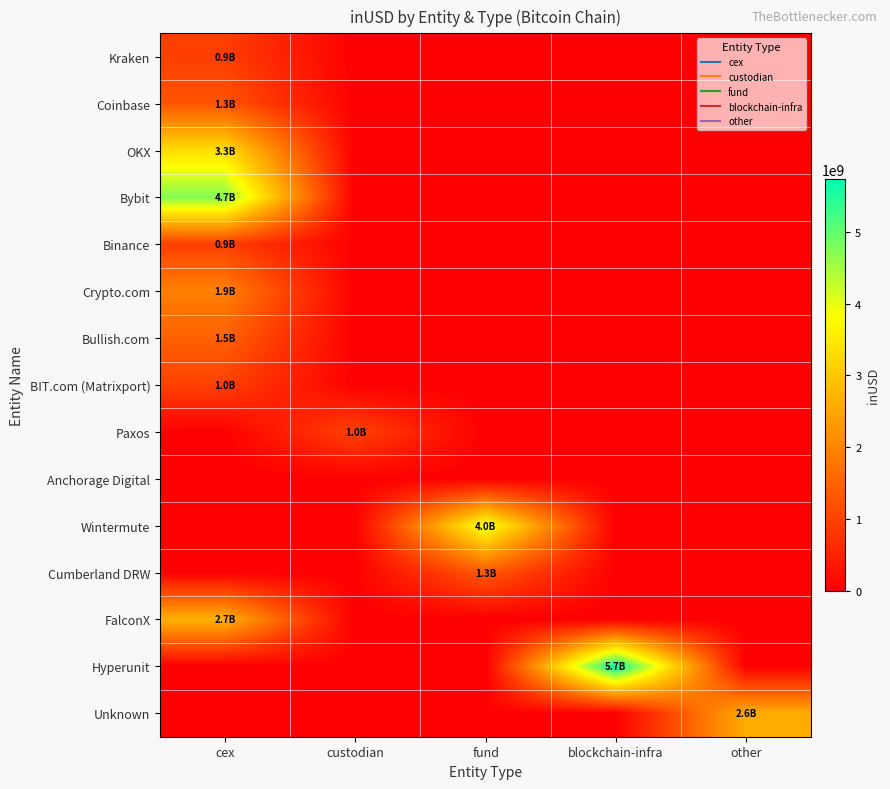

Which series has the largest total across all categories?

Hyperunit